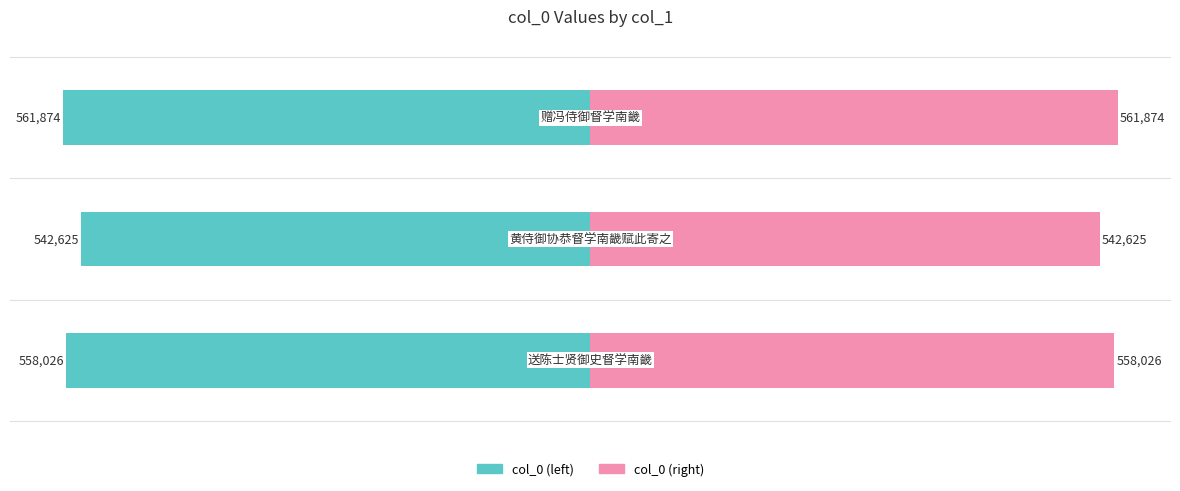

Count the col_0 (left) values in the range -561874 to -542625.

3